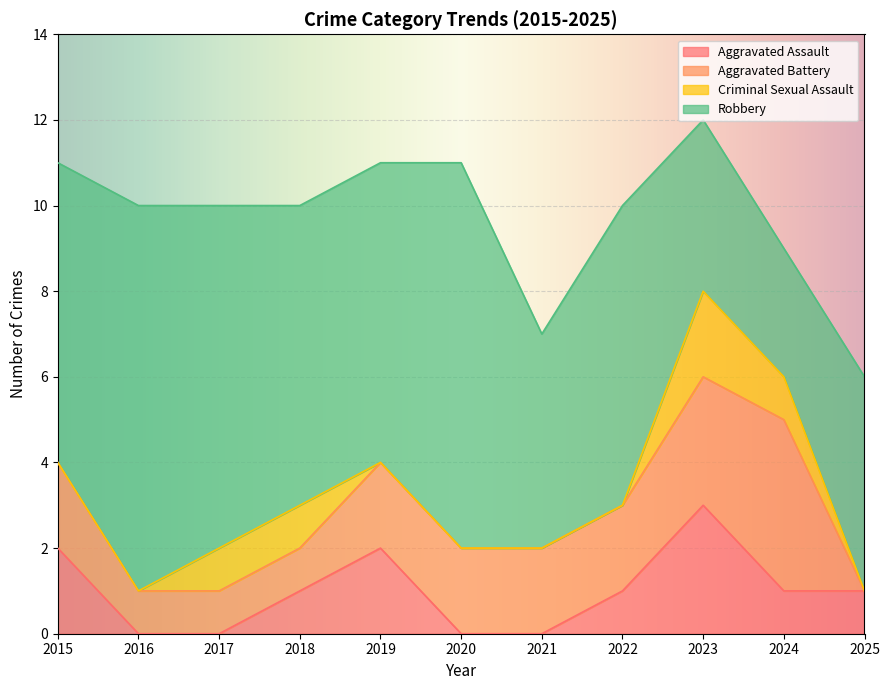

Count the number of categories in the chart.

11